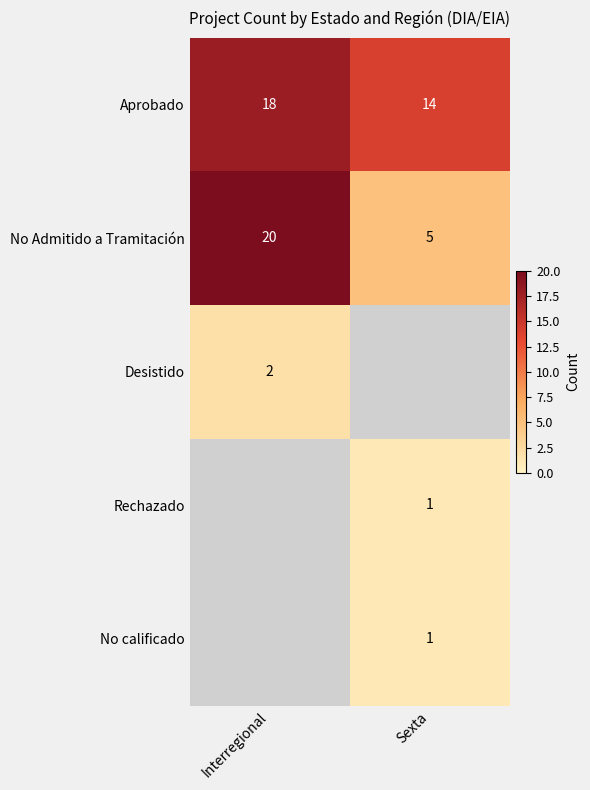

What is the approximate value of Aprobado at Interregional?

18